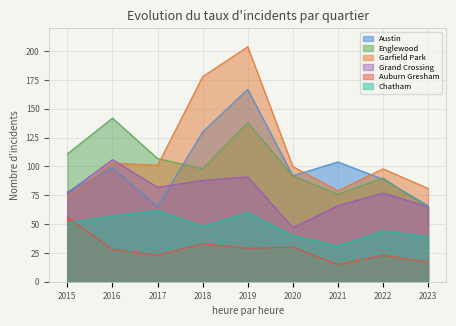

What is the value of the Englewood point at the 2nd from the left?

142